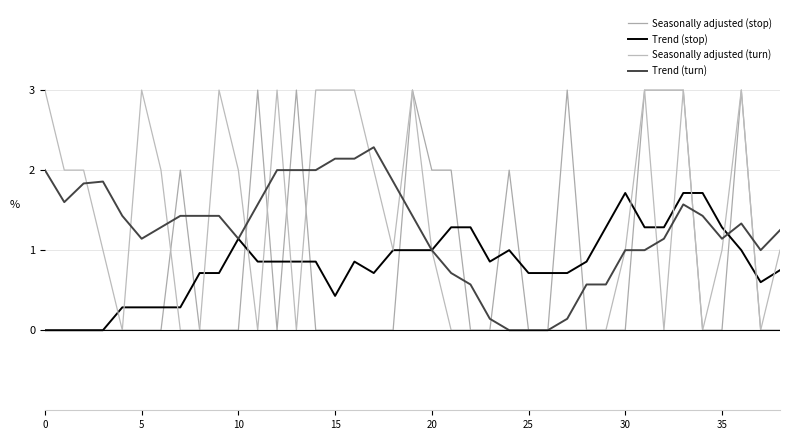

True or false: Seasonally adjusted (turn) and Seasonally adjusted (stop) intersect in this chart.

True